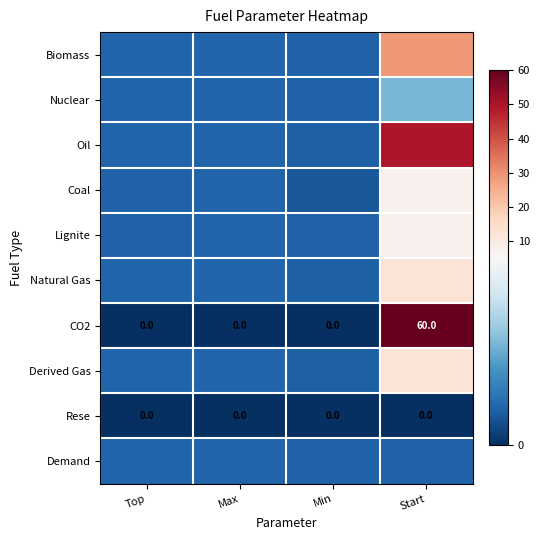

At how many categories does at least one series exceed 15?

1